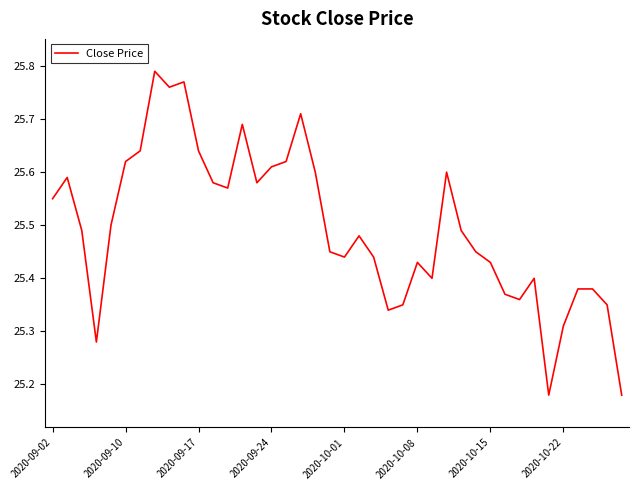

What is the difference between the maximum and minimum values?

0.6